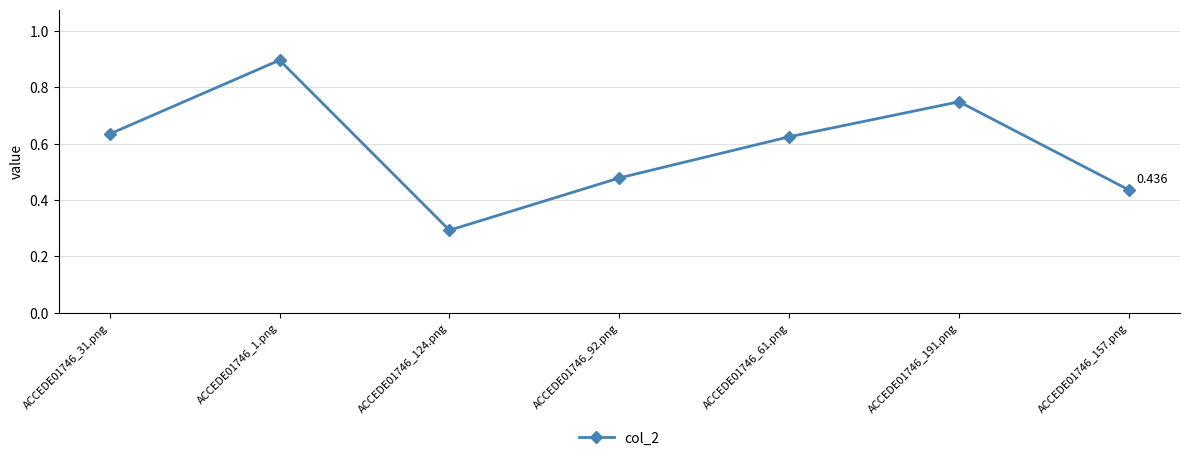

True or false: the data has more than 0 interior local peaks.

True